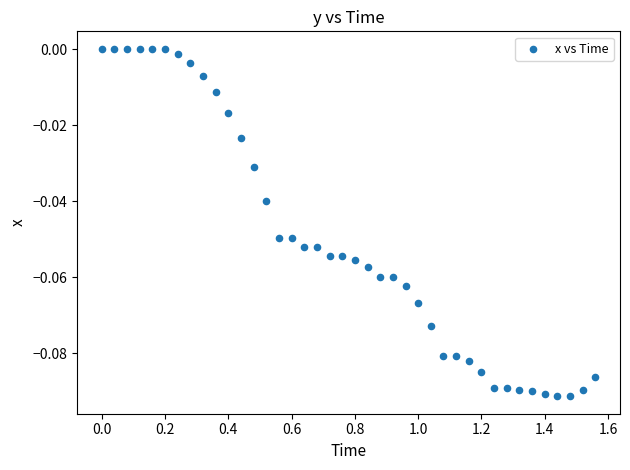

What is the range of X values (max minus min)?

1.6